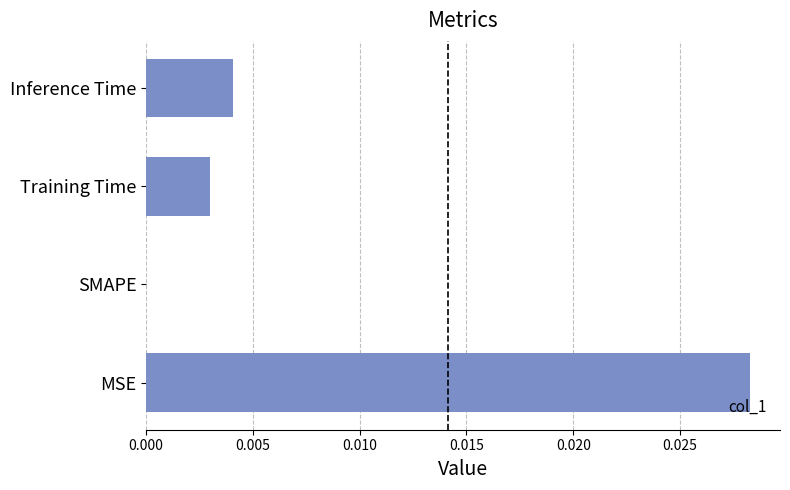

Where is the data nearest to the value 0?

SMAPE